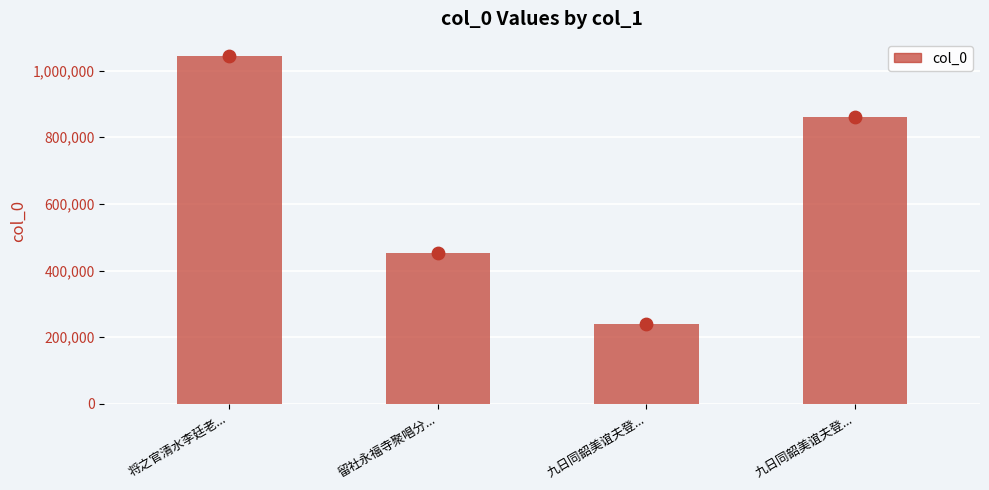

Approximately how many times larger is the value at 九日同韶美谊夫登... compared to 将之官清水李廷老...?

0.8